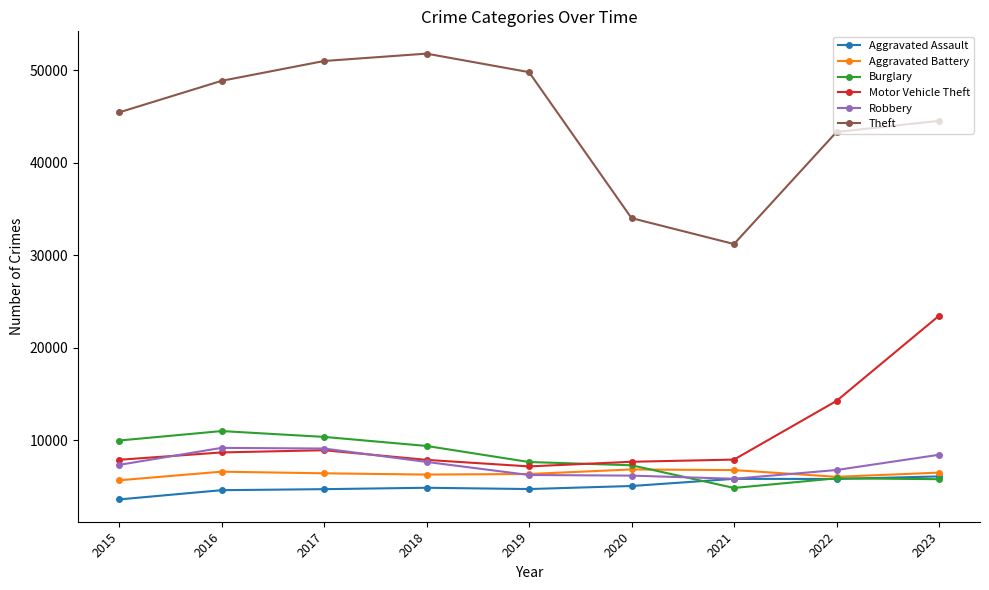

How many data points in Aggravated Battery are less than 6433?

4